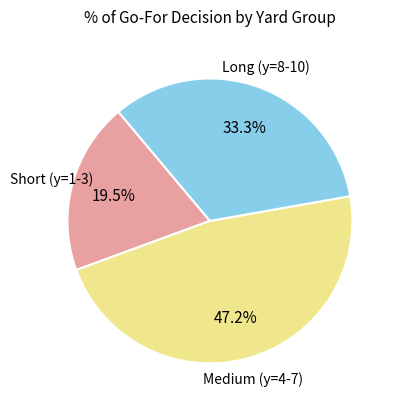

What is the smallest slice in the pie chart?

Short (y=1-3)